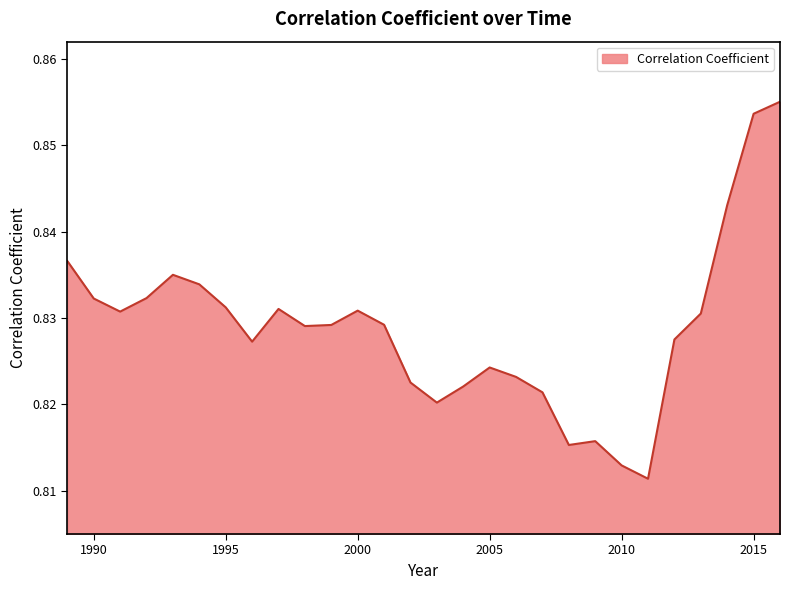

How many interior local valleys (lower than both neighbors) does the data have?

6